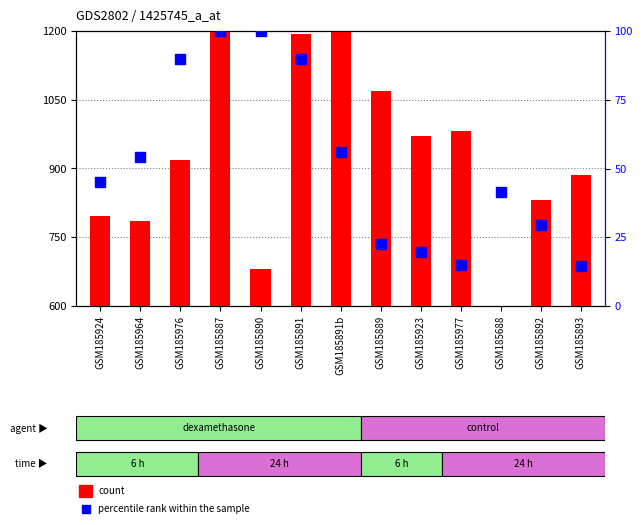

Is the value of count at GSM185964 greater than the value of percentile rank within the sample at GSM185977?

Yes